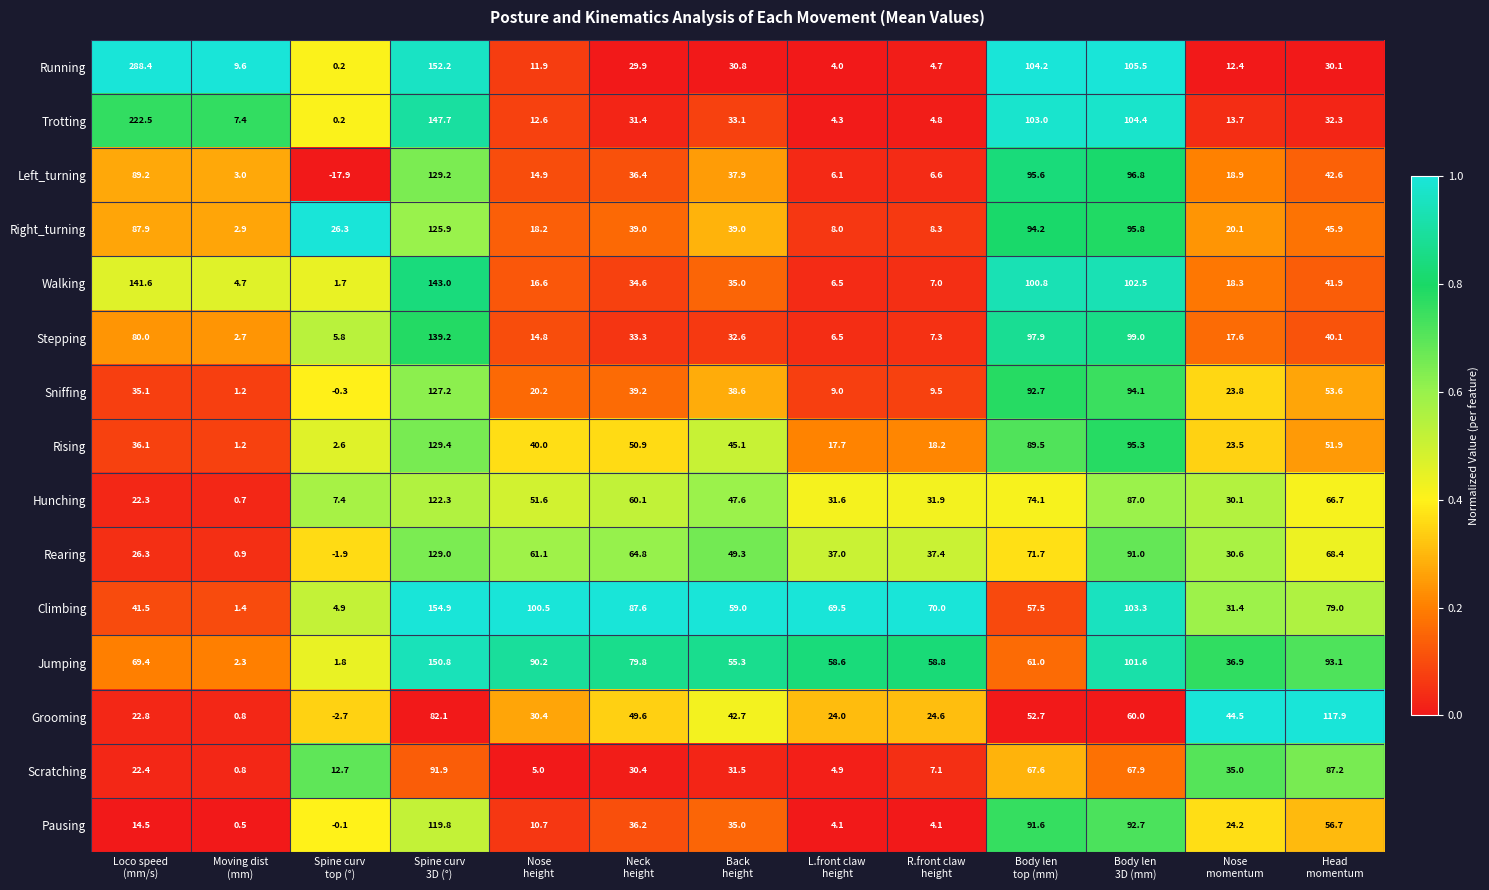

What is the maximum value shown in the chart?

288.4